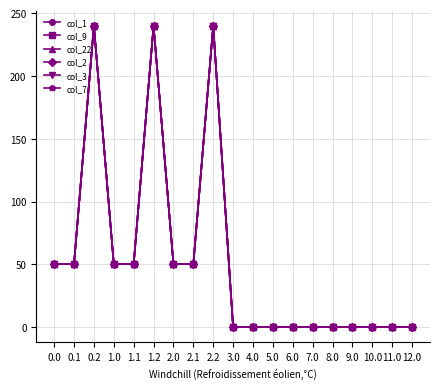

Reading left to right, extract all data points from this chart.

col_1: 0.0=50.2	0.1=50.2	0.2=240.0	1.0=50.2	1.1=50.2	1.2=240.0	2.0=50.2	2.1=50.2	2.2=240.0	3.0=0.0	4.0=0.0	5.0=0.0	6.0=0.0	7.0=0.0	8.0=0.0	9.0=0.0	10.0=0.0	11.0=0.0	12.0=0.0
col_9: 0.0=50.2	0.1=50.2	0.2=240.0	1.0=50.2	1.1=50.2	1.2=240.0	2.0=50.2	2.1=50.2	2.2=240.0	3.0=0.0	4.0=0.0	5.0=0.0	6.0=0.0	7.0=0.0	8.0=0.0	9.0=0.0	10.0=0.0	11.0=0.0	12.0=0.0
col_22: 0.0=50.2	0.1=50.2	0.2=240.0	1.0=50.2	1.1=50.2	1.2=240.0	2.0=50.2	2.1=50.2	2.2=240.0	3.0=0.0	4.0=0.0	5.0=0.0	6.0=0.0	7.0=0.0	8.0=0.0	9.0=0.0	10.0=0.0	11.0=0.0	12.0=0.0
col_2: 0.0=50.2	0.1=50.2	0.2=240.0	1.0=50.2	1.1=50.2	1.2=240.0	2.0=50.2	2.1=50.2	2.2=240.0	3.0=0.0	4.0=0.0	5.0=0.0	6.0=0.0	7.0=0.0	8.0=0.0	9.0=0.0	10.0=0.0	11.0=0.0	12.0=0.0
col_3: 0.0=50.2	0.1=50.2	0.2=240.0	1.0=50.2	1.1=50.2	1.2=240.0	2.0=50.2	2.1=50.2	2.2=240.0	3.0=0.0	4.0=0.0	5.0=0.0	6.0=0.0	7.0=0.0	8.0=0.0	9.0=0.0	10.0=0.0	11.0=0.0	12.0=0.0
col_7: 0.0=50.2	0.1=50.2	0.2=240.0	1.0=50.2	1.1=50.2	1.2=240.0	2.0=50.2	2.1=50.2	2.2=240.0	3.0=0.0	4.0=0.0	5.0=0.0	6.0=0.0	7.0=0.0	8.0=0.0	9.0=0.0	10.0=0.0	11.0=0.0	12.0=0.0